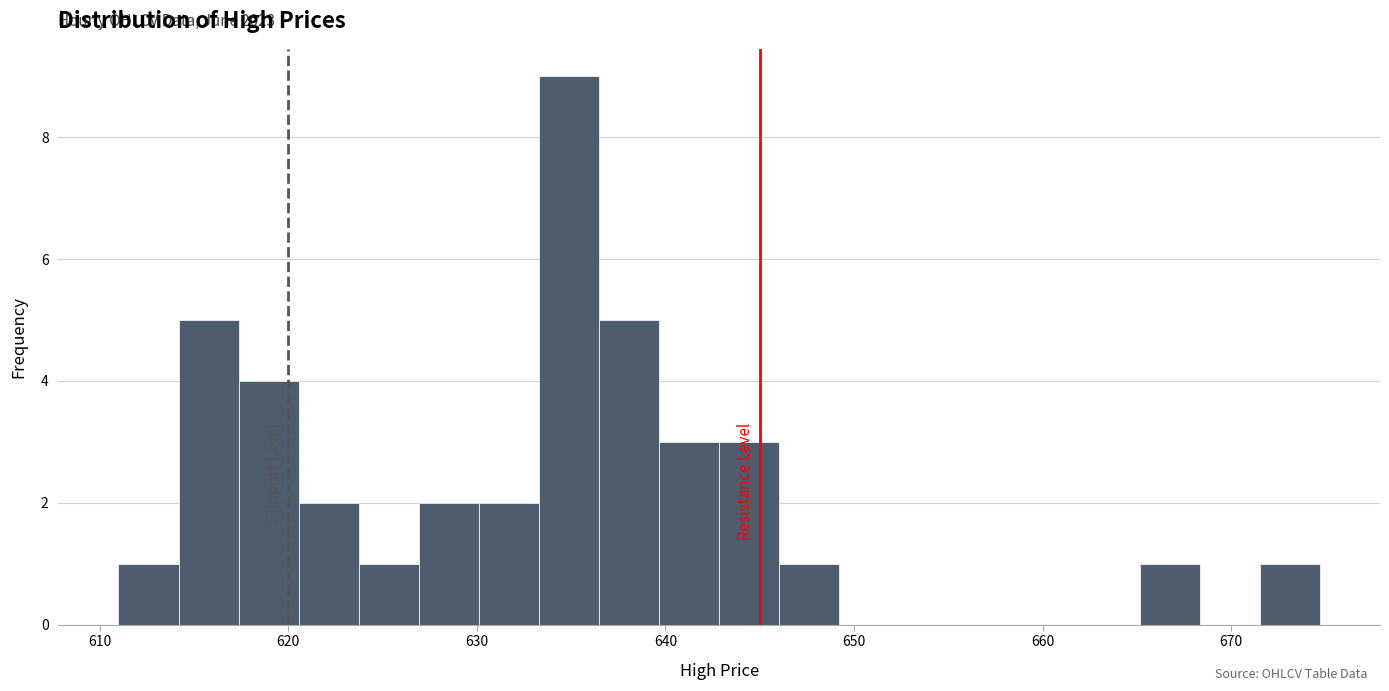

Read against the x-axis, roughly where is the centre of the tallest bar?

635